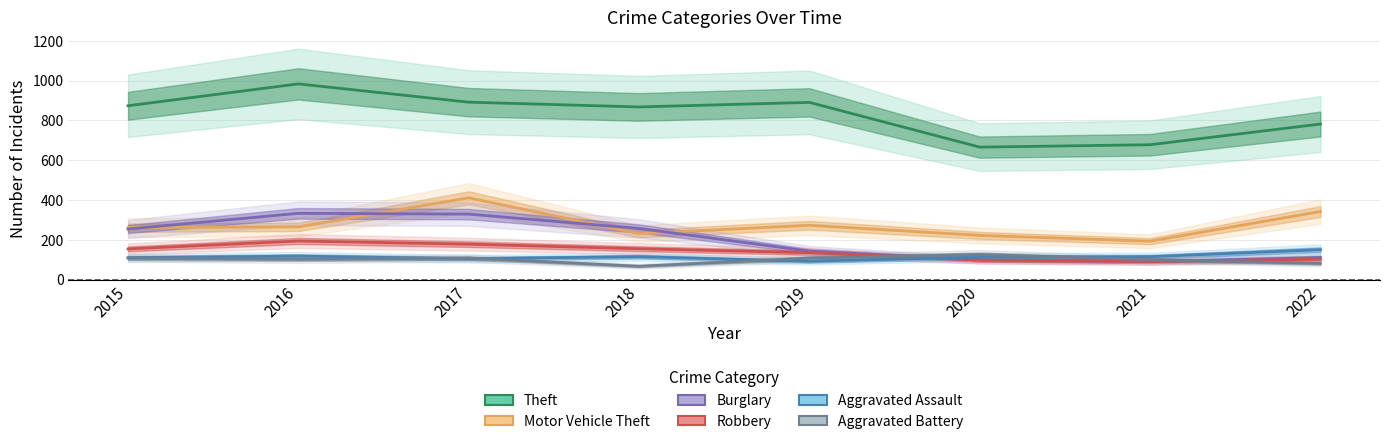

True or false: Burglary has a value of 329 at 2017.

True